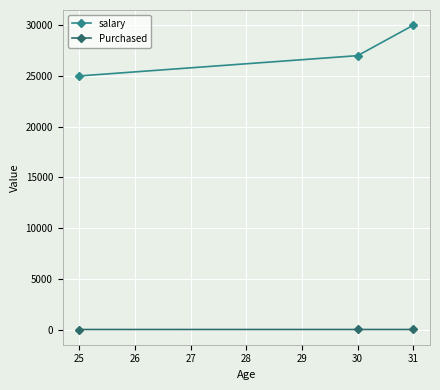

Which category has the highest value across all series?

31